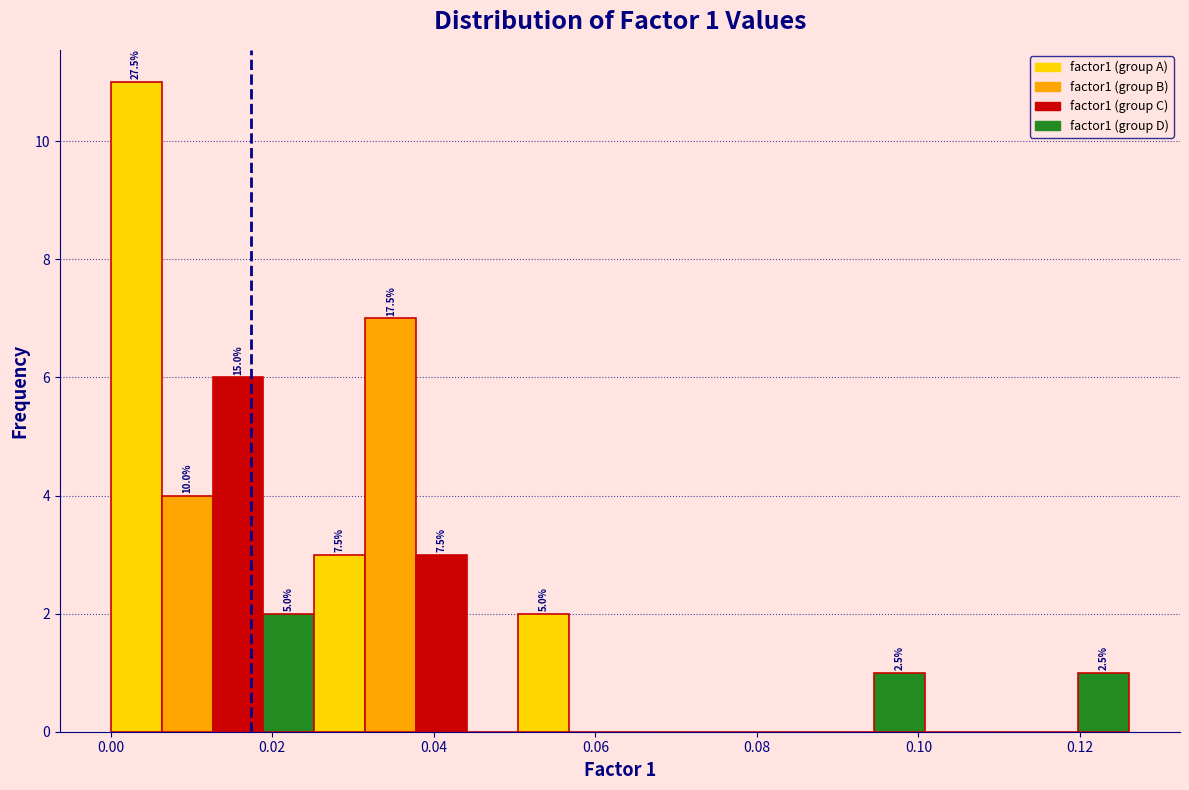

Read against the x-axis, roughly where is the centre of the tallest bar?

0.004